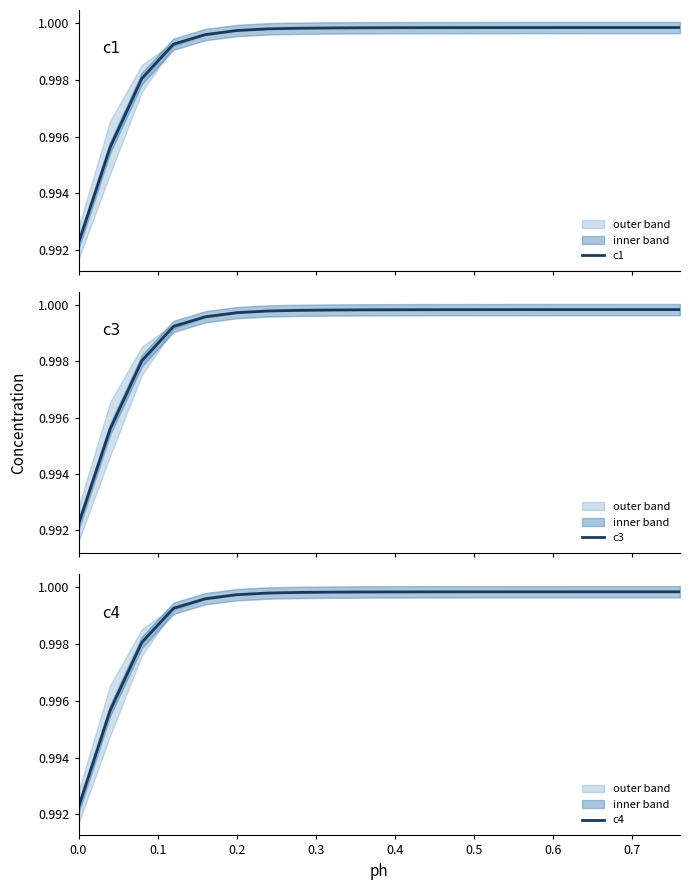

The value of c1 at 13 is 1.4. True or false?

False